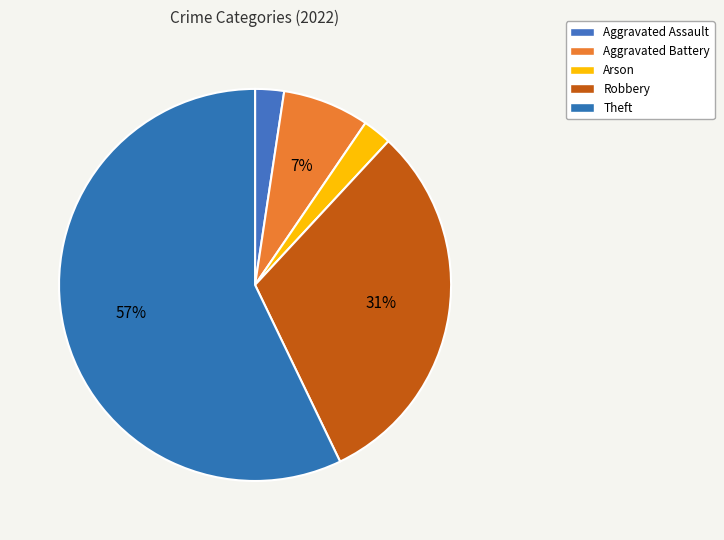

What is the largest slice in the pie chart?

Theft